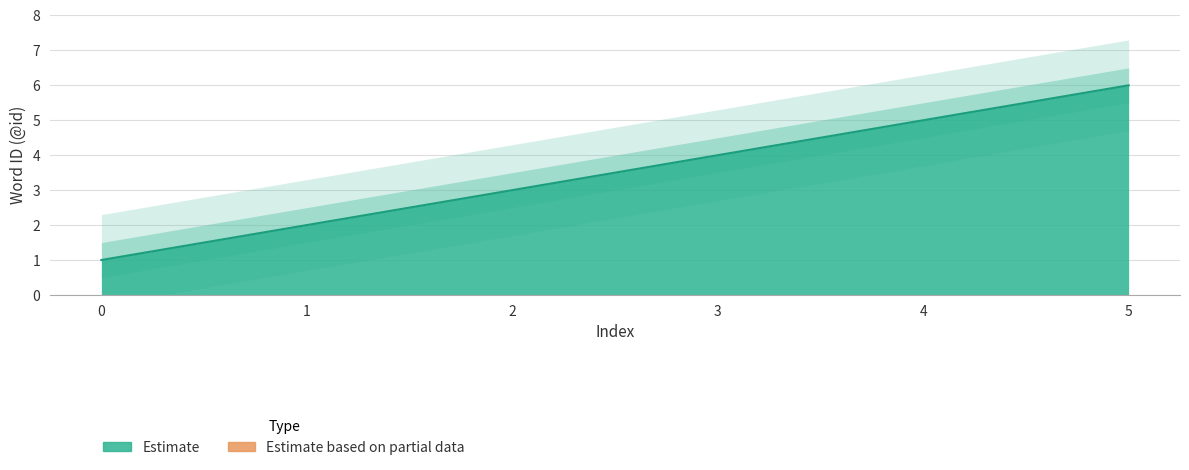

How many lines are shown in the chart?

3